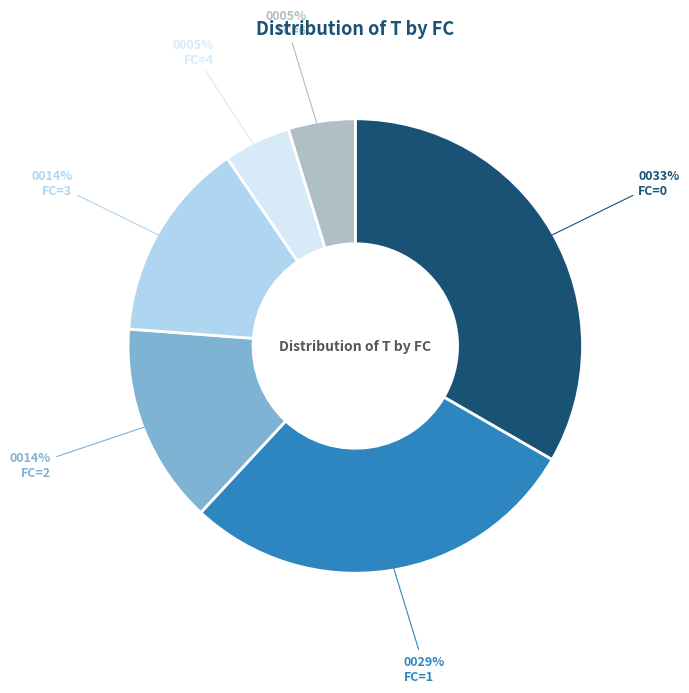

Is the sum of FC=0 and FC=1 greater than half?

Yes